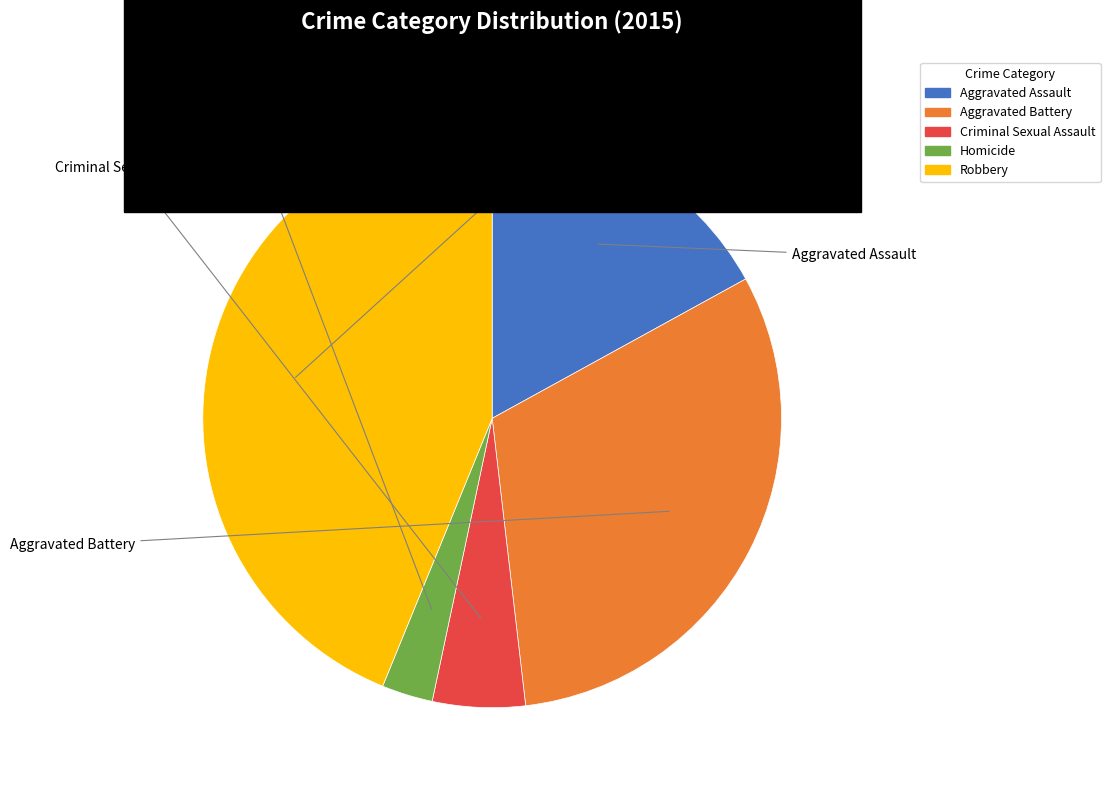

True or false: Robbery accounts for 33% of the total.

False